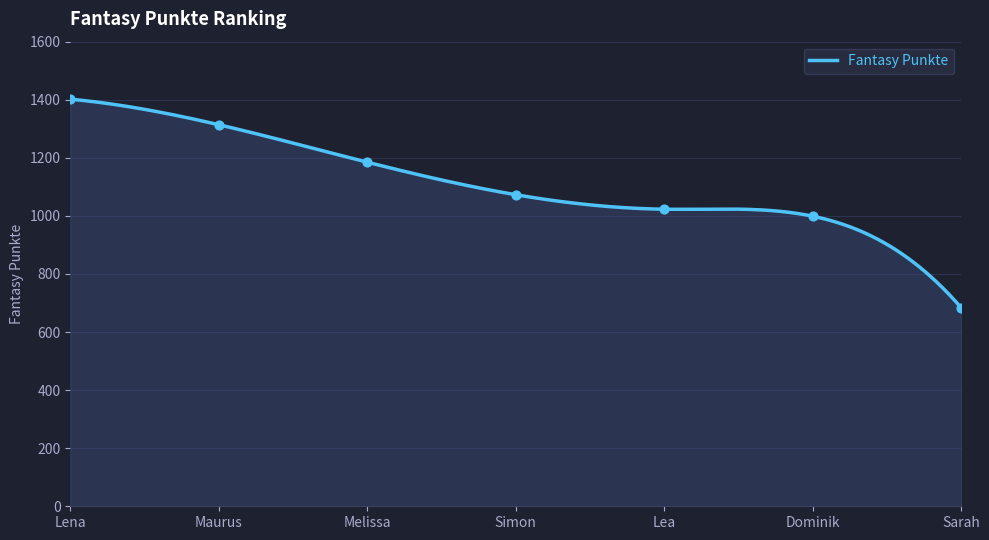

What is the change in value from Lea to Dominik?

-24